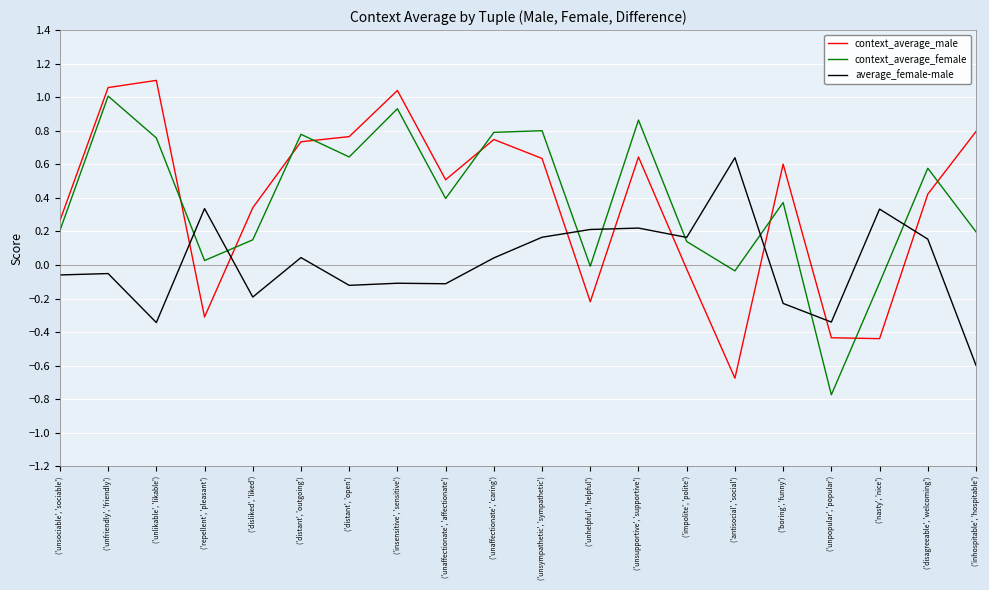

After their last crossing, which series has the higher values: average_female-male or context_average_female?

context_average_female